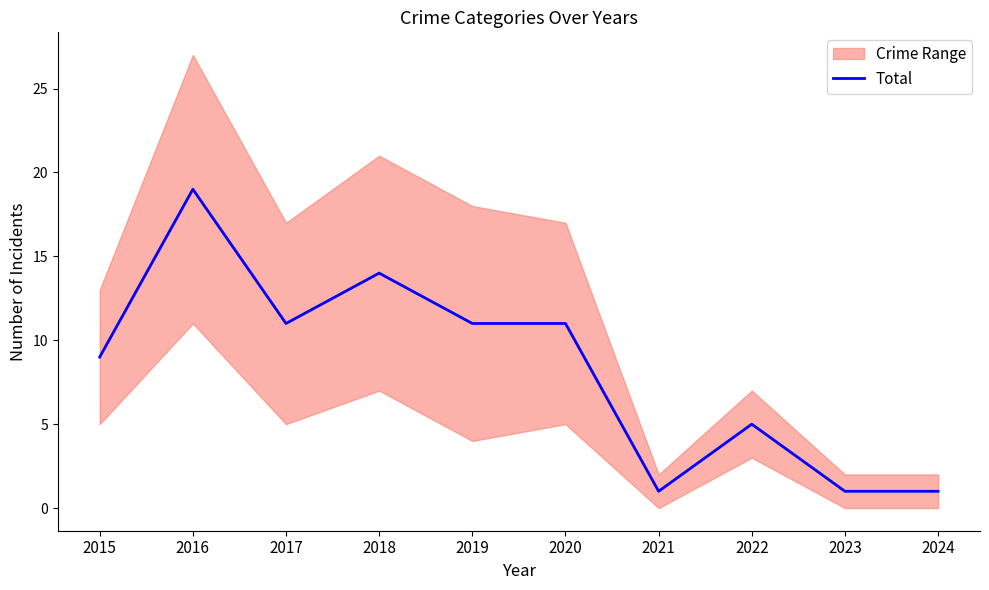

The value at 2021 is 1. True or false?

False